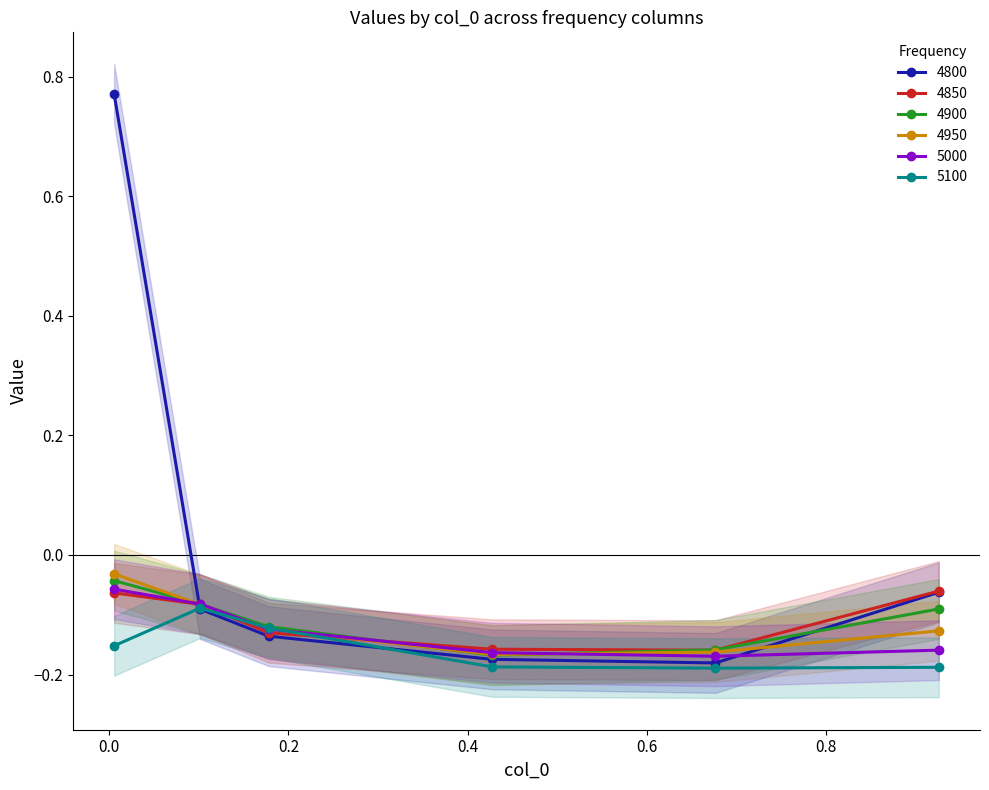

What are all the series names shown in the legend?

4800, 4850, 4900, 4950, 5000, 5100